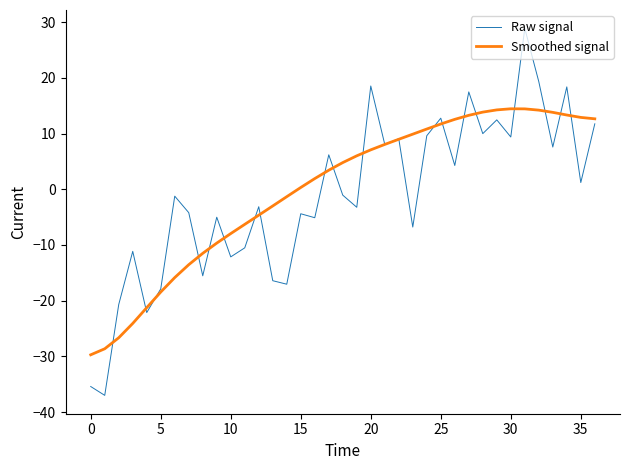

What is the highest value of the Raw signal series?

28.9